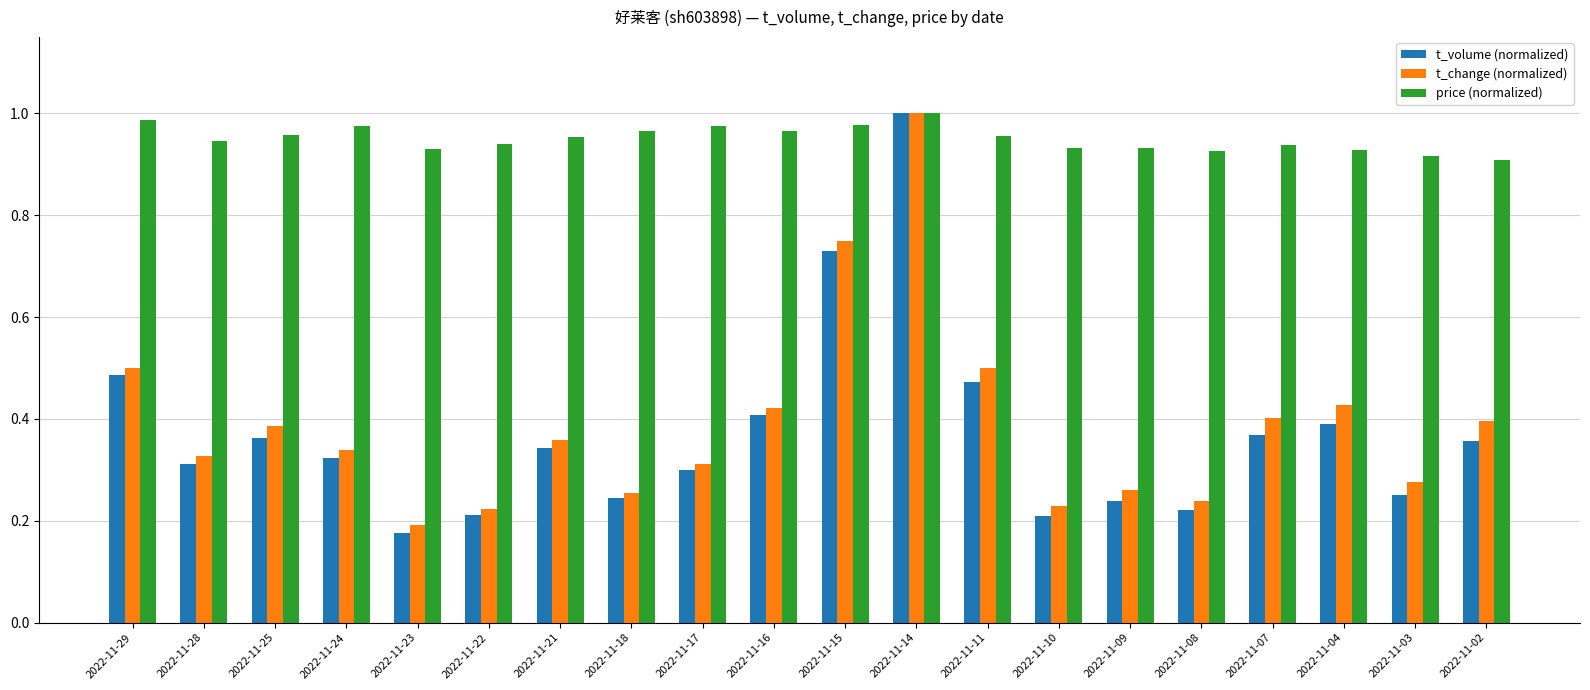

At which label does t_change (normalized) reach its peak?

2022-11-14